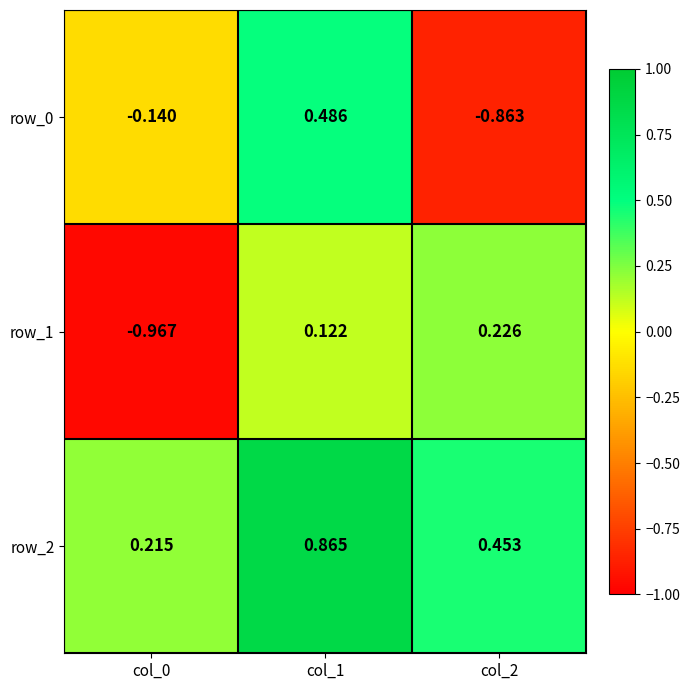

What is the difference between the row_0 values at col_1 and col_2?

1.3